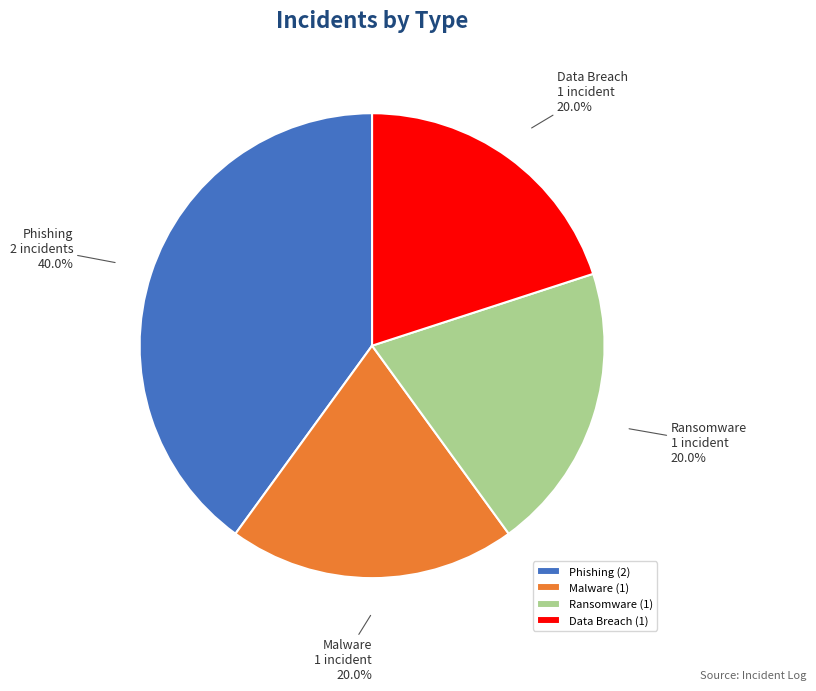

To the nearest percent, what is the combined percentage of Data Breach and Phishing?

60%